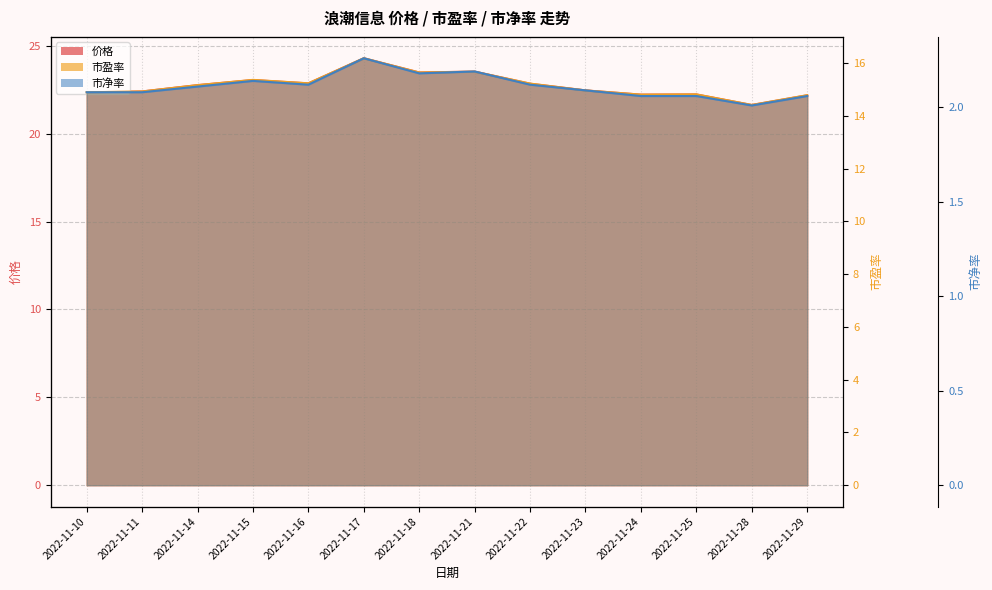

True or false: 价格 and 市净率 intersect in this chart.

False